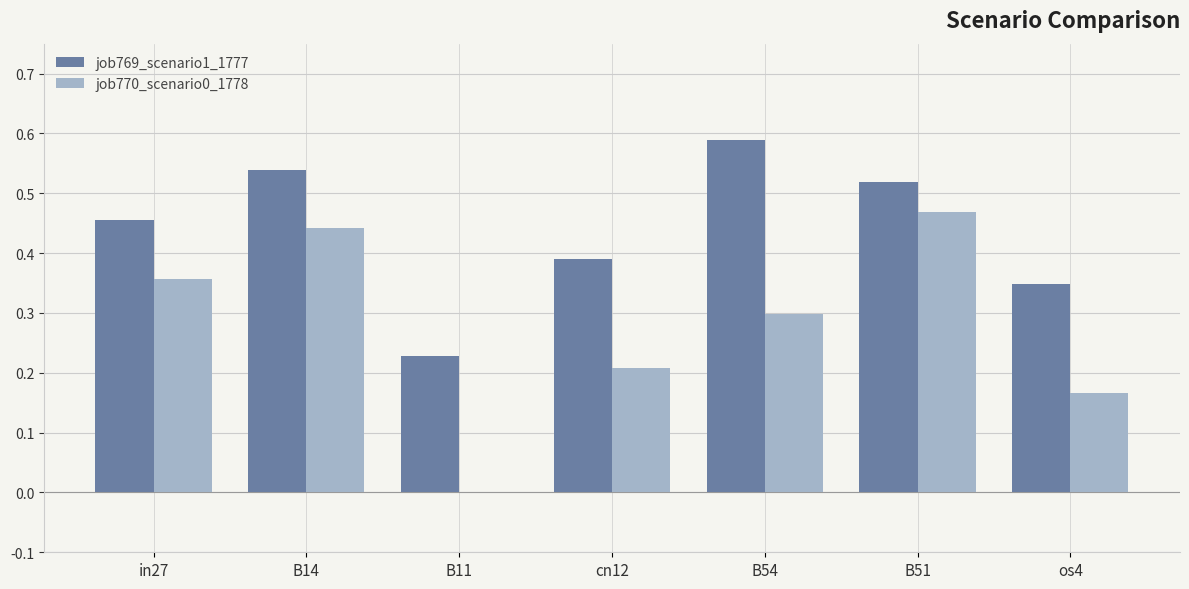

Which series has the largest total across all categories?

job769_scenario1_1777